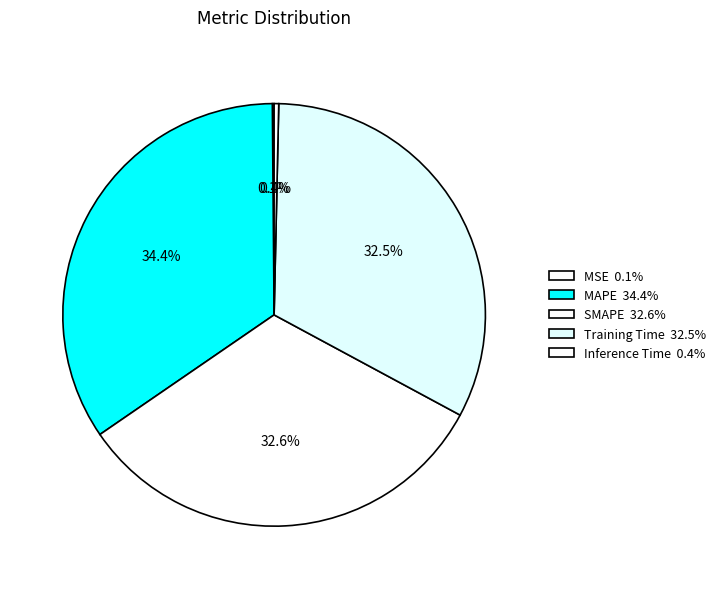

Is it true that SMAPE is 33% of the pie?

True